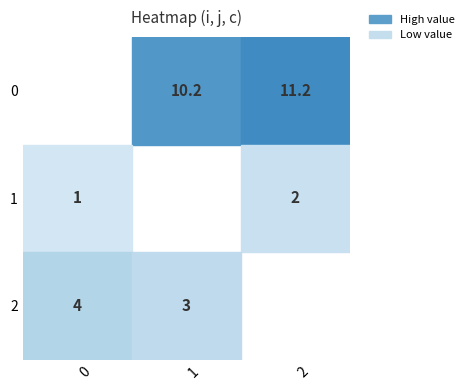

Reading right to left, what are all the values shown in this chart?

0: 2=11.2	1=10.2	0=0.0
1: 2=2.0	1=0.0	0=1.0
2: 2=0.0	1=3.0	0=4.0